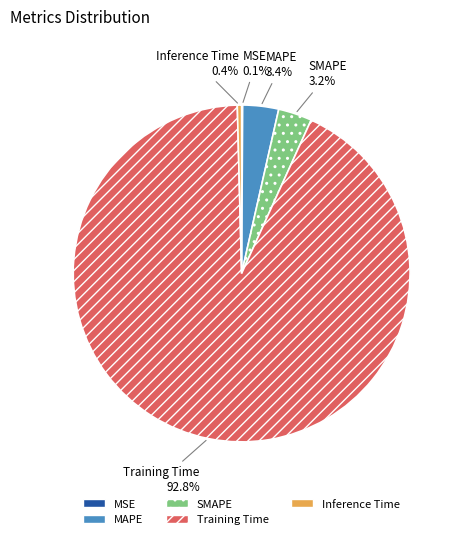

Is there a majority slice in this chart?

Yes